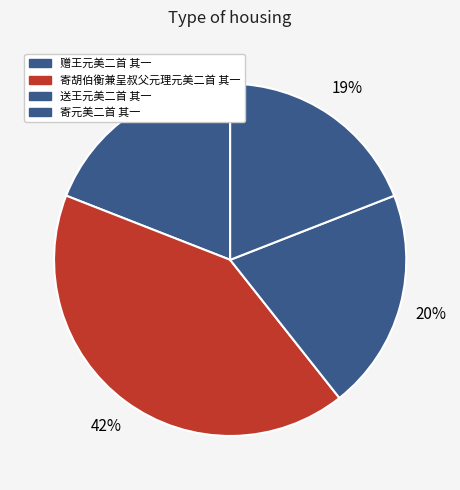

Which has a higher value, 寄元美二首 其一 or 送王元美二首 其一?

送王元美二首 其一